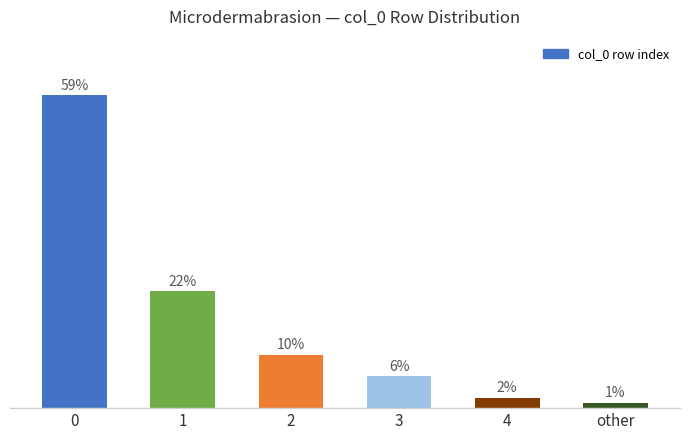

Which label corresponds to the smallest value in the chart?

other